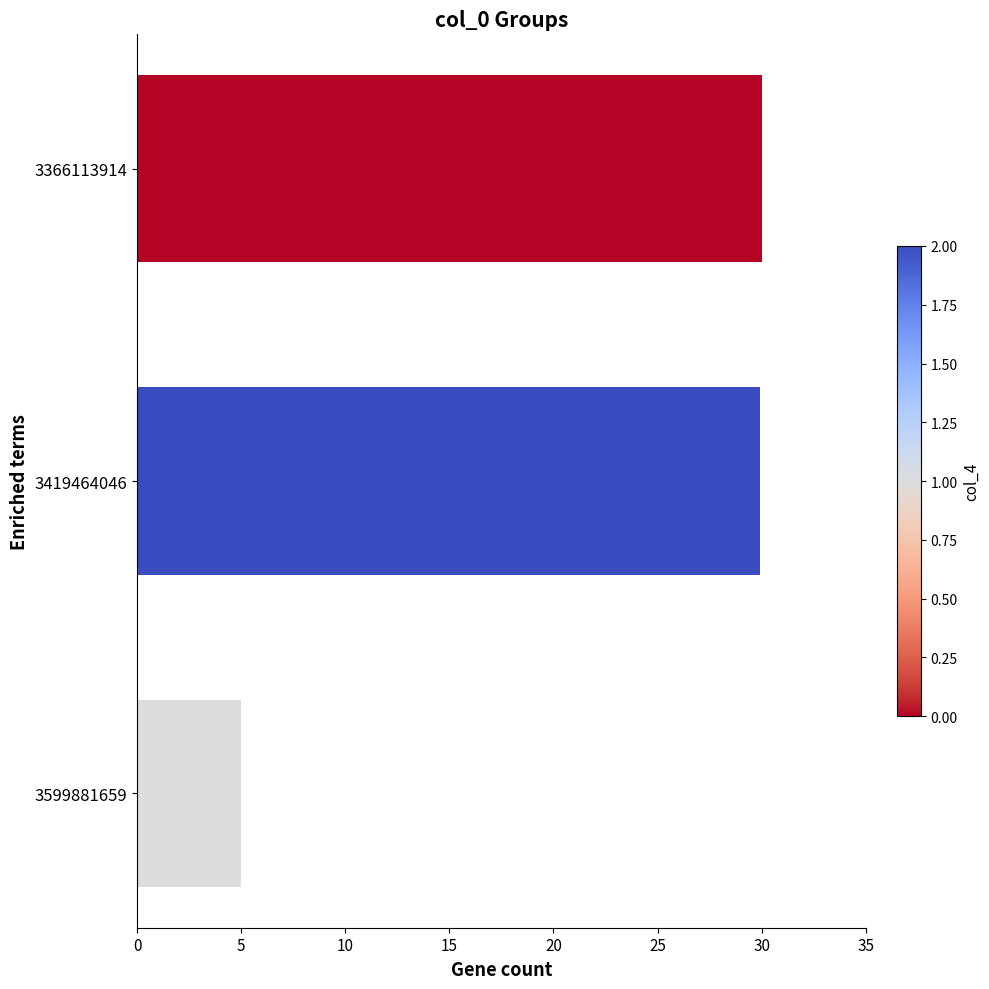

What is the greatest value displayed?

30.0